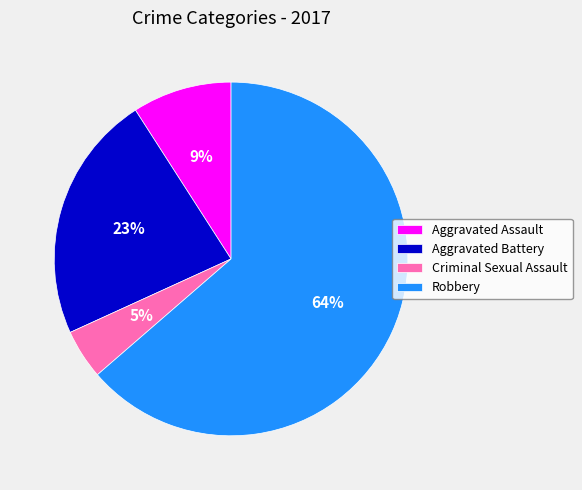

Combined, do Criminal Sexual Assault and Aggravated Assault account for over 50%?

No